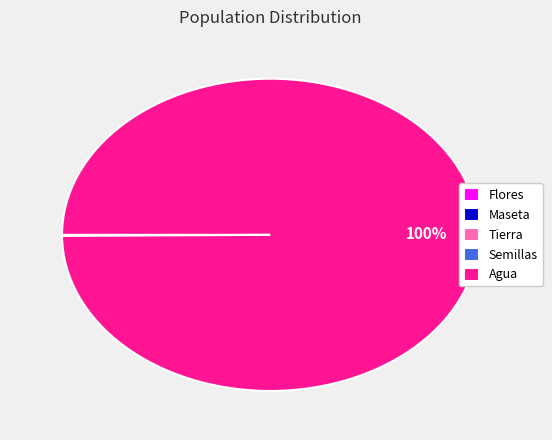

The Agua slice represents 100% of the pie. True or false?

True